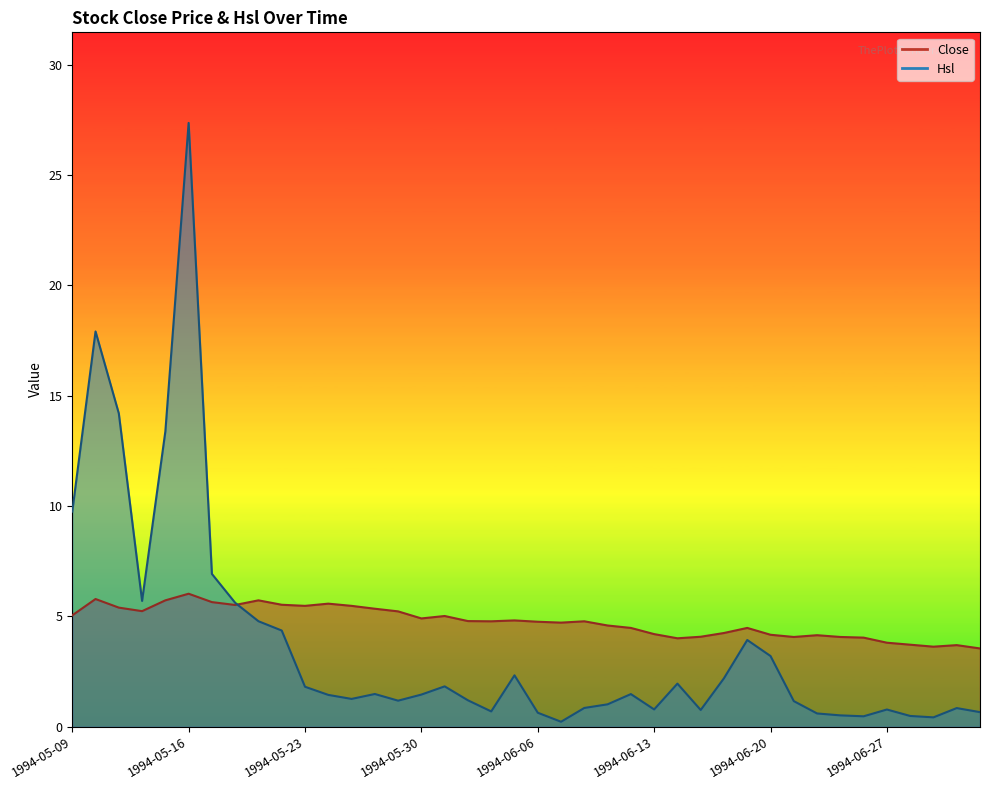

List the labels in order of Hsl value, smallest first.

1994-06-07, 1994-06-29, 1994-06-24, 1994-06-28, 1994-06-23, 1994-06-22, 1994-06-06, 1994-07-01, 1994-06-02, 1994-06-15, 1994-06-27, 1994-06-13, 1994-06-30, 1994-06-08, 1994-06-09, 1994-06-21, 1994-05-27, 1994-06-01, 1994-05-25, 1994-05-24, 1994-05-30, 1994-06-10, 1994-05-26, 1994-05-23, 1994-05-31, 1994-06-14, 1994-06-16, 1994-06-03, 1994-06-20, 1994-06-17, 1994-05-20, 1994-05-19, 1994-05-18, 1994-05-12, 1994-05-17, 1994-05-09, 1994-05-13, 1994-05-11, 1994-05-10, 1994-05-16